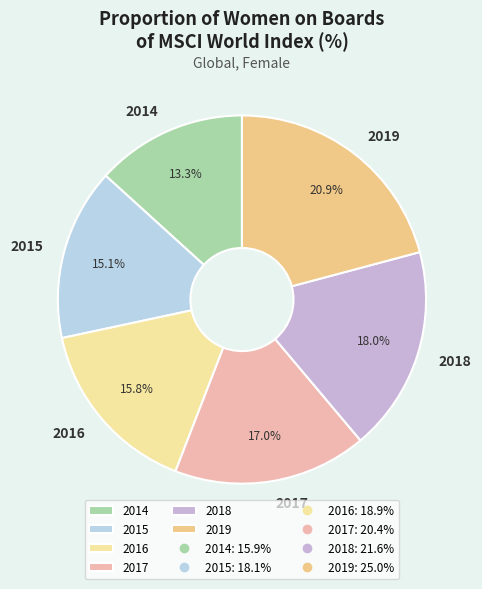

The 2015 slice represents 23% of the pie. True or false?

False